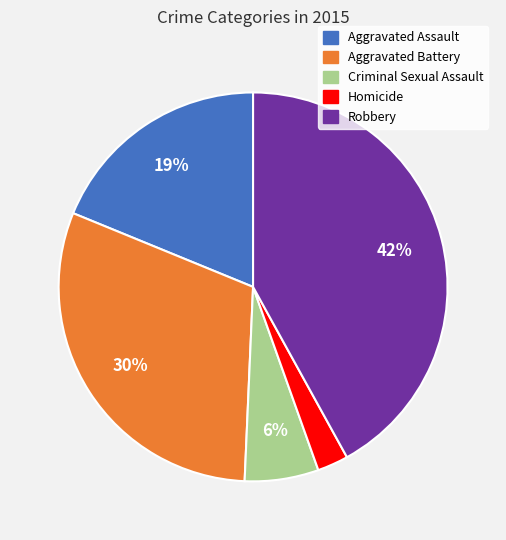

To the nearest percent, what percentage of the pie is Homicide?

3%